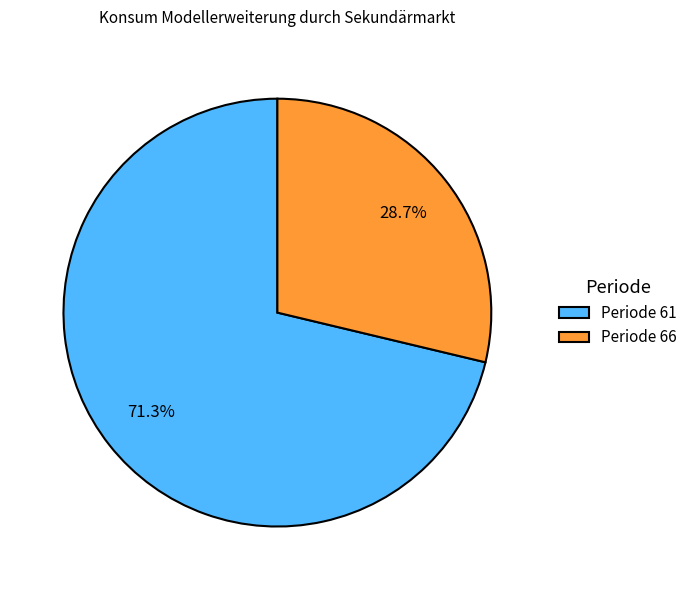

Which has a higher value, Periode 61 or Periode 66?

Periode 61